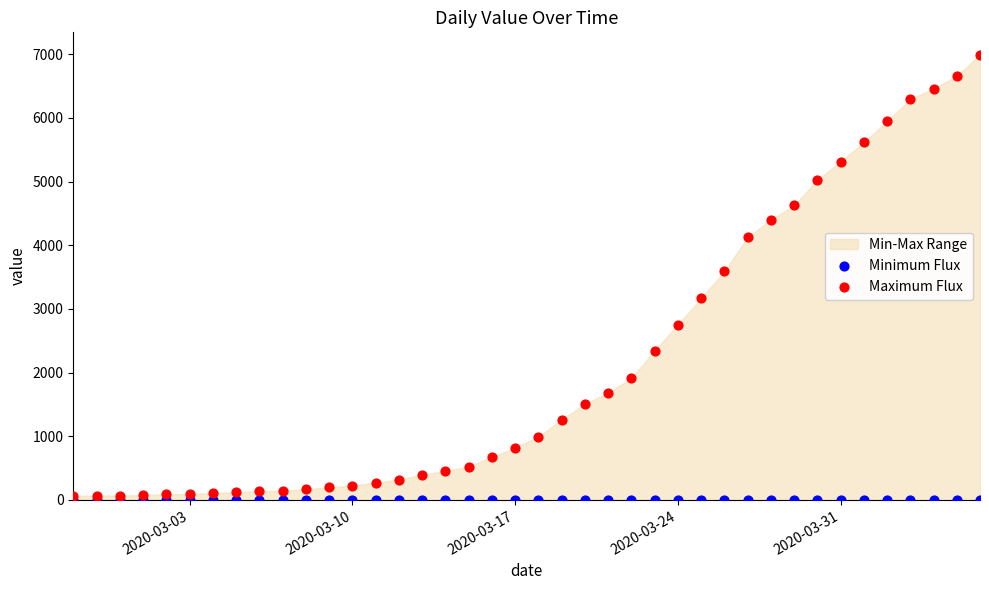

Across all series, what Y value is closest to 3497?

3589